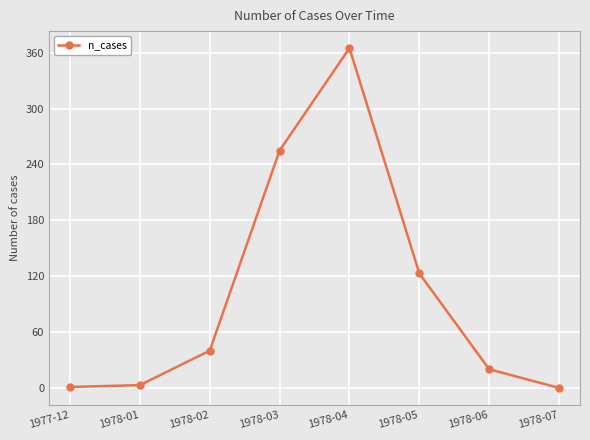

What is the label of the 6th point from the right?

1978-02